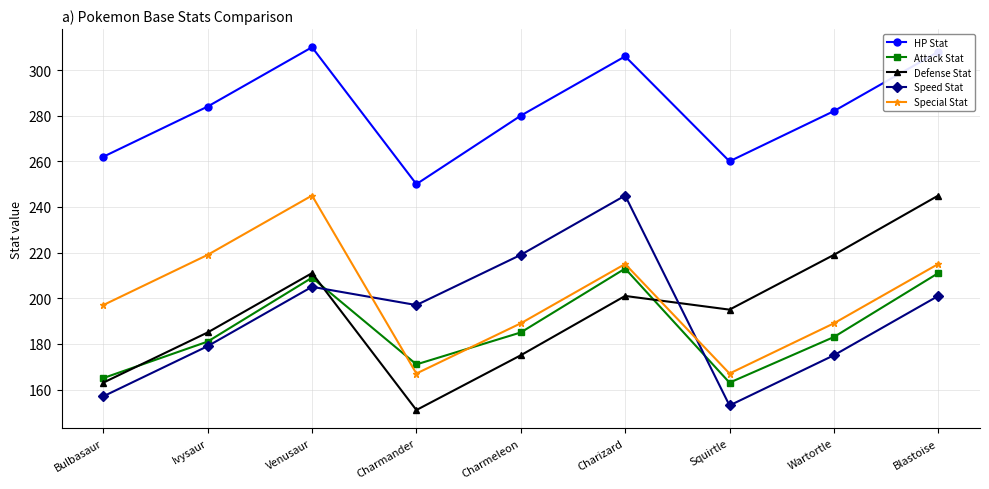

Read the Speed Stat value at Squirtle, to the nearest 10.

150